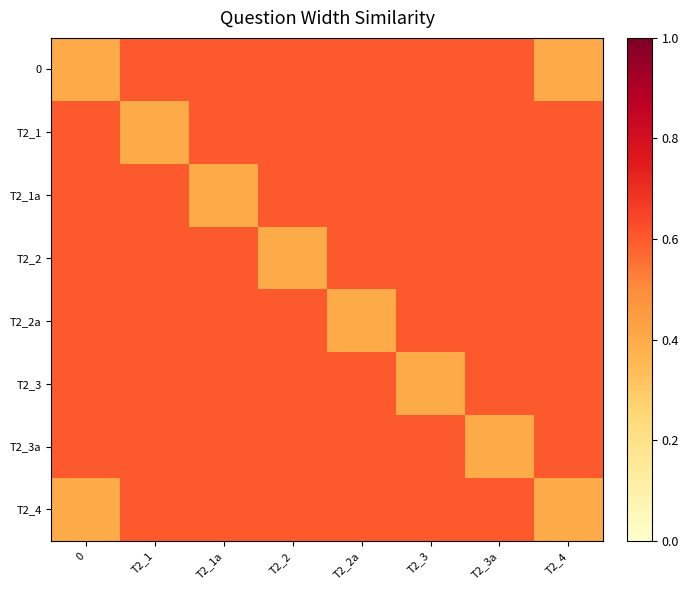

Which category has the highest value across all series?

T2_1